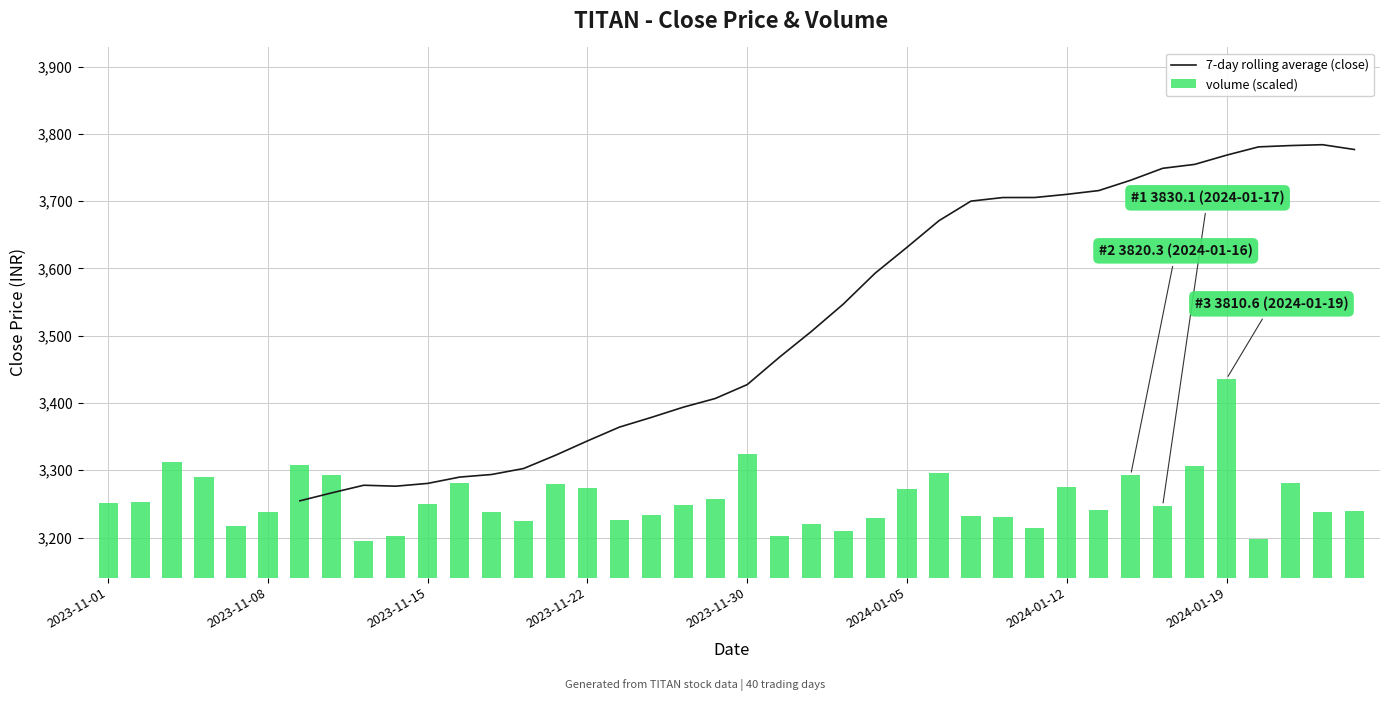

Which has a higher value, 16 or 33?

33